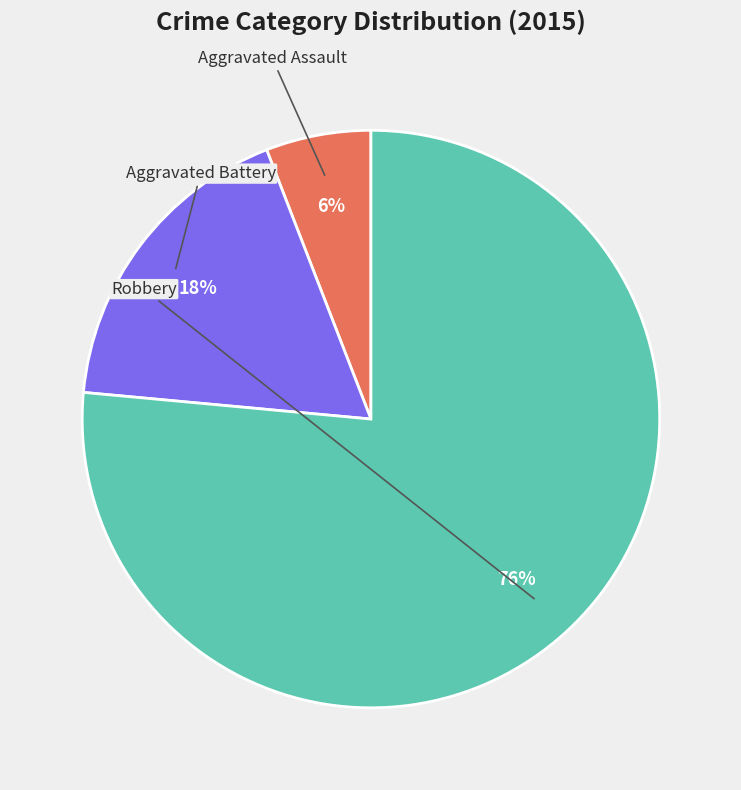

To the nearest percent, what is the average slice percentage?

33%